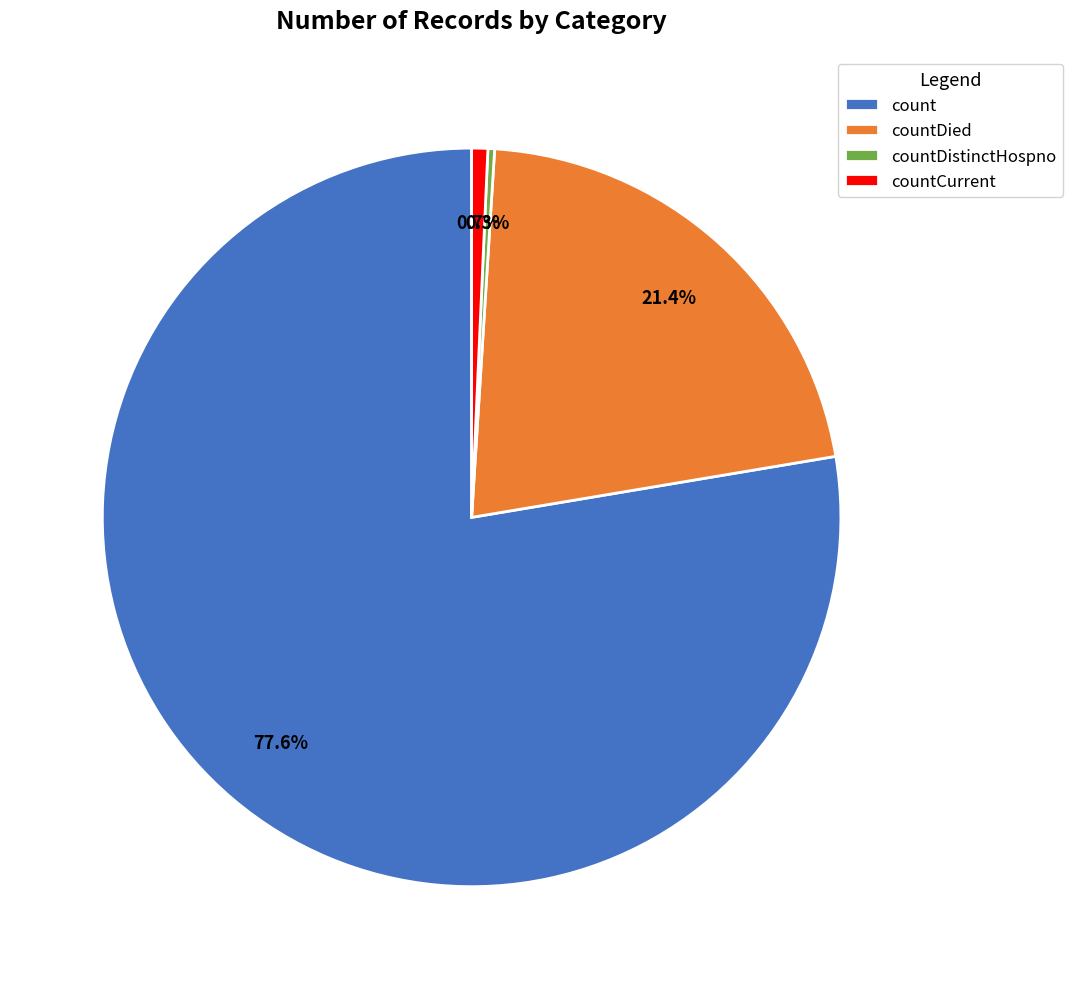

How many slices are in this pie chart?

4